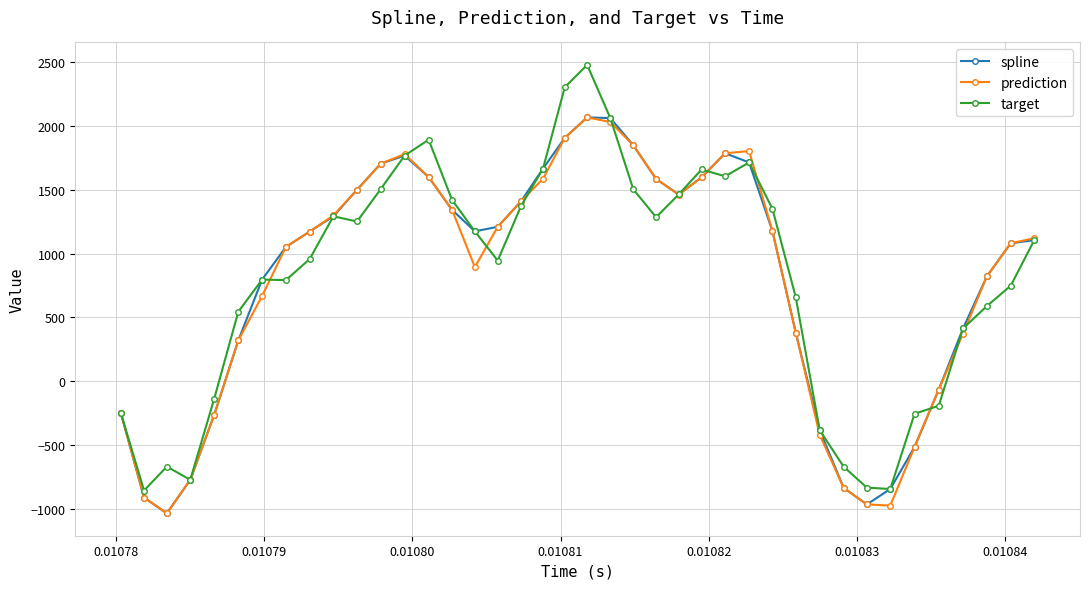

What is the highest value of the spline series?

2068.1